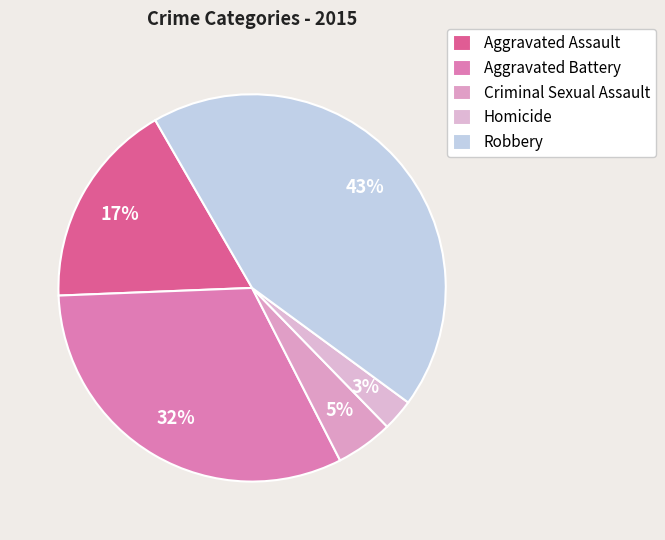

True or false: Aggravated Assault accounts for 11% of the total.

False